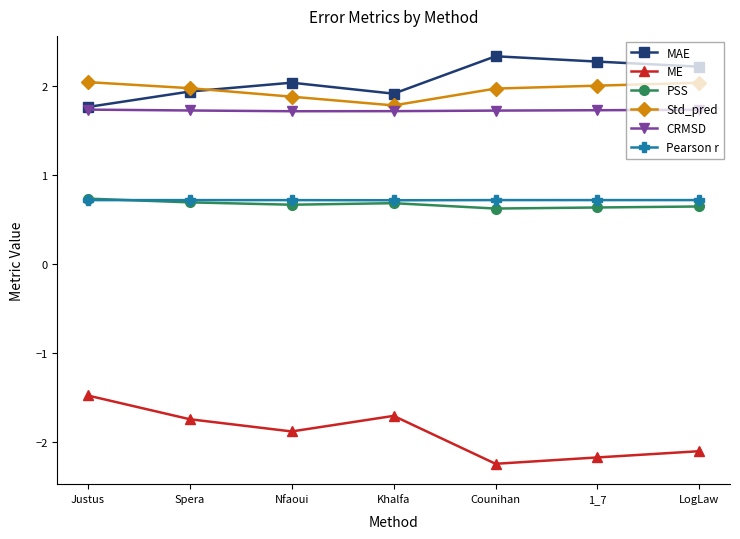

How many data points does each series have?

7